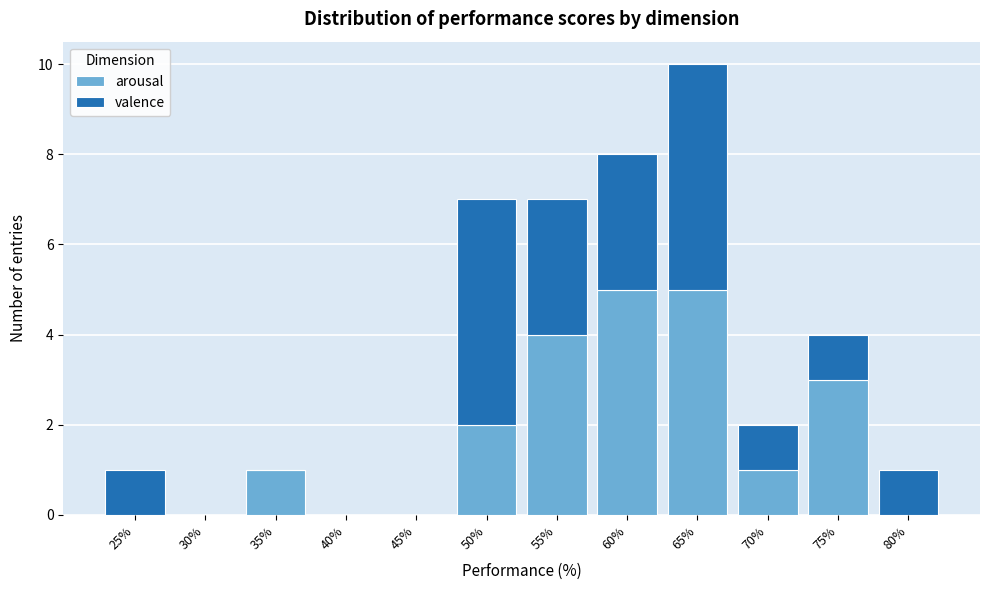

Reading left to right, list the values for the arousal series.

25%=0	30%=0	35%=1	40%=0	45%=0	50%=2	55%=4	60%=5	65%=5	70%=1	75%=3	80%=0